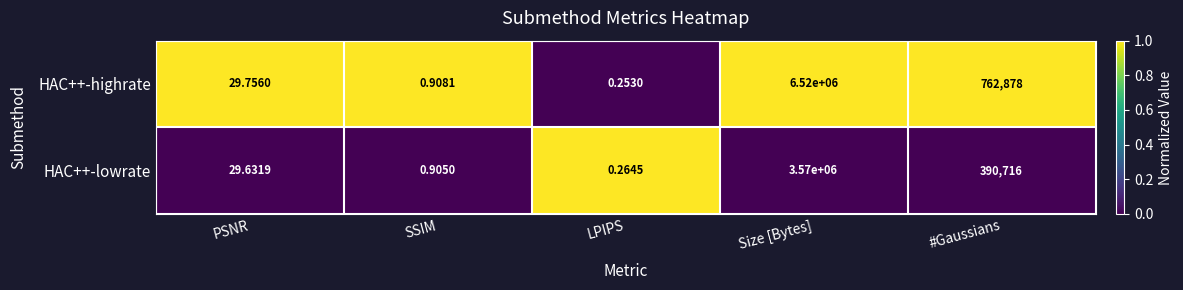

Count the number of data series in this chart.

2